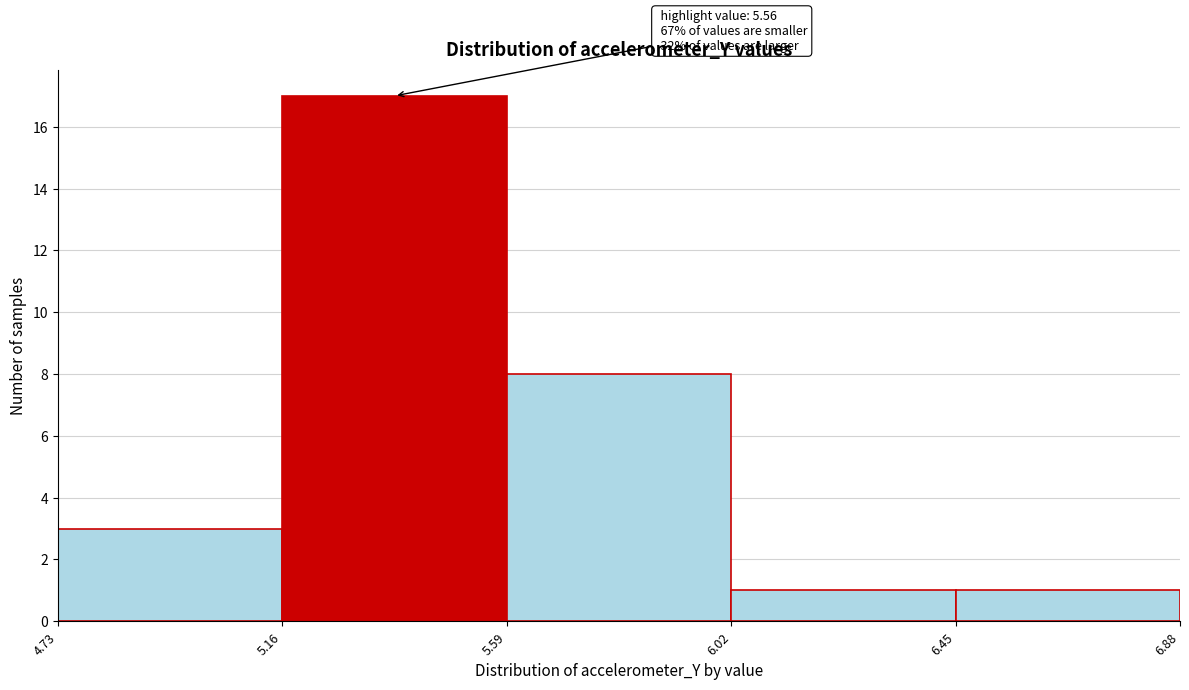

Which range on the x-axis has the tallest bar?

5.16 to 5.59